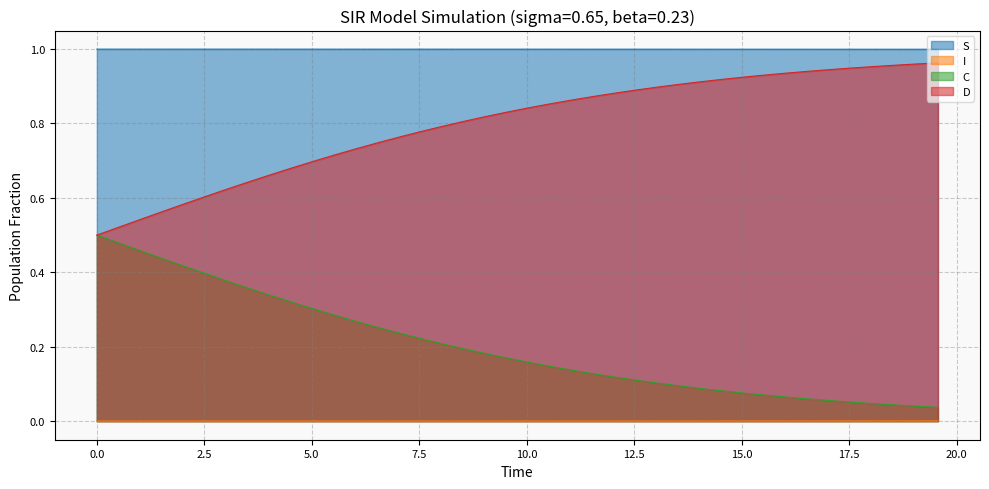

What is the difference between the C values at 4.013377926421405 and 8.02675585284281?

0.1